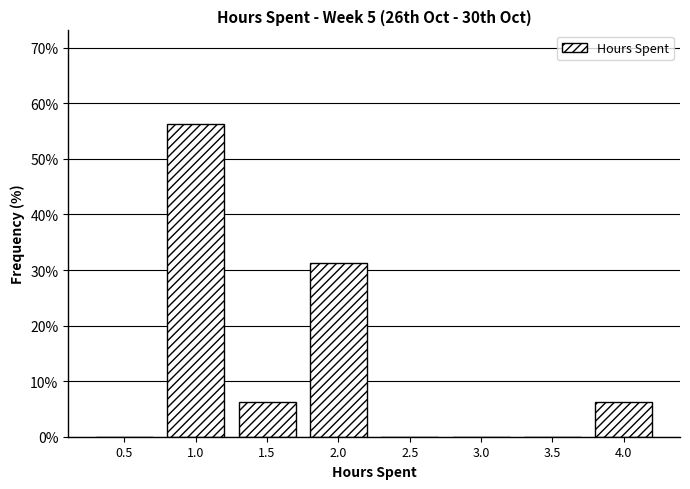

The value at 2.5 is 28.4. True or false?

False